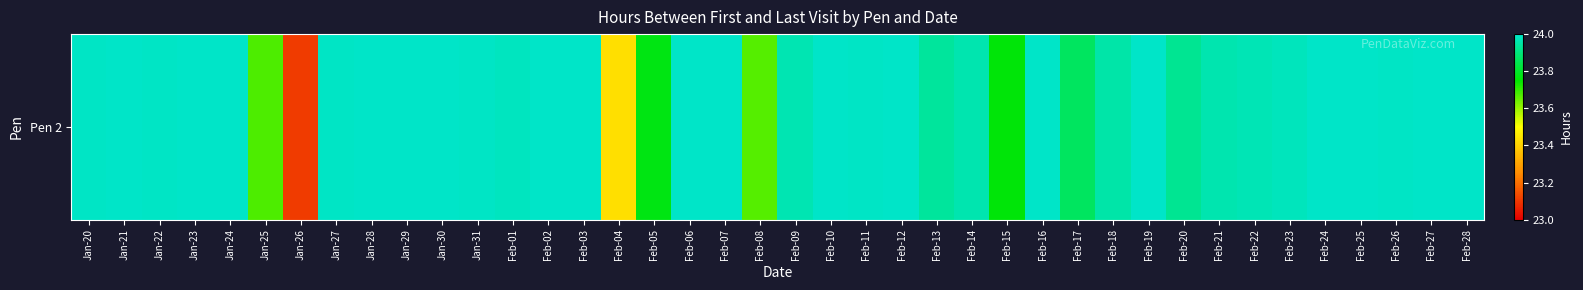

True or false: the data shows 24.0 at Feb-06.

True